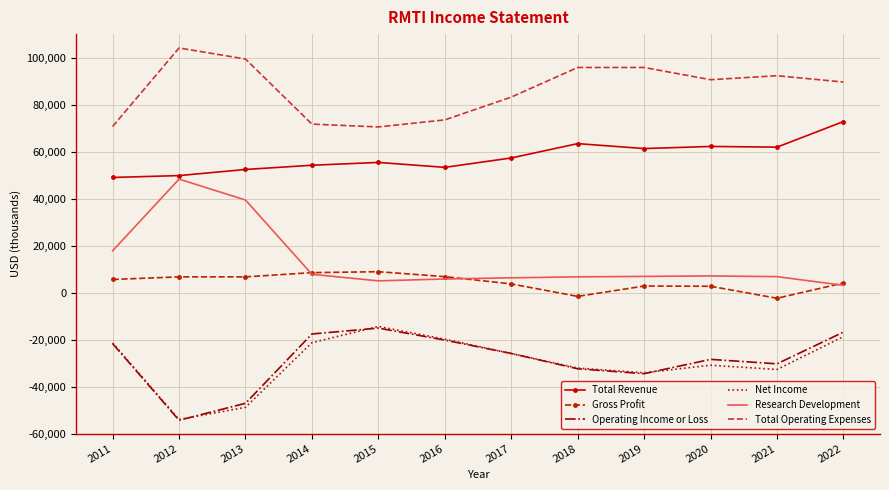

True or false: Total Operating Expenses and Research Development intersect in this chart.

False